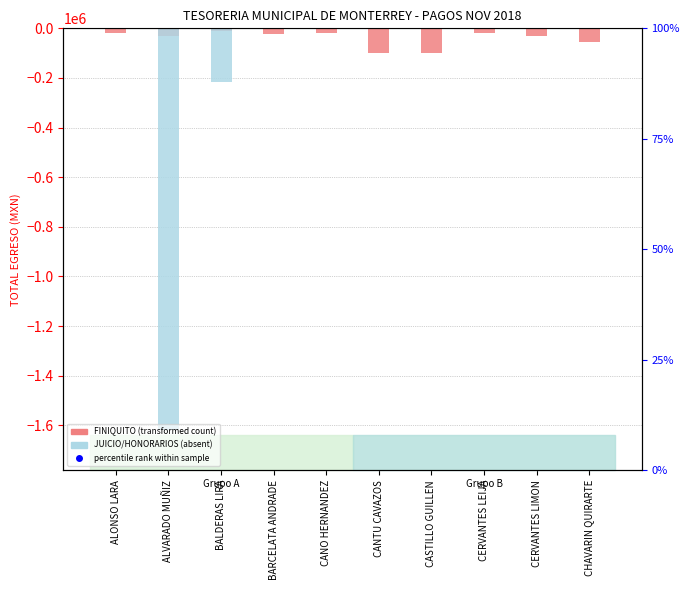

Count the number of data series in this chart.

3